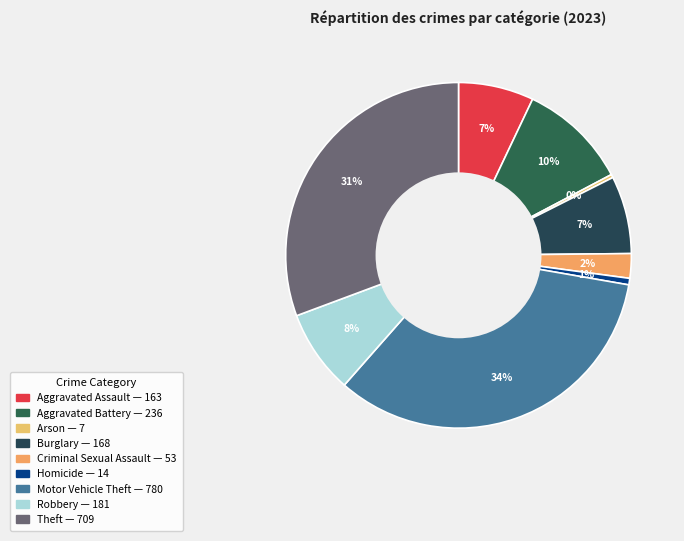

To the nearest percent, what is the difference between the largest and smallest slice percentages?

33%